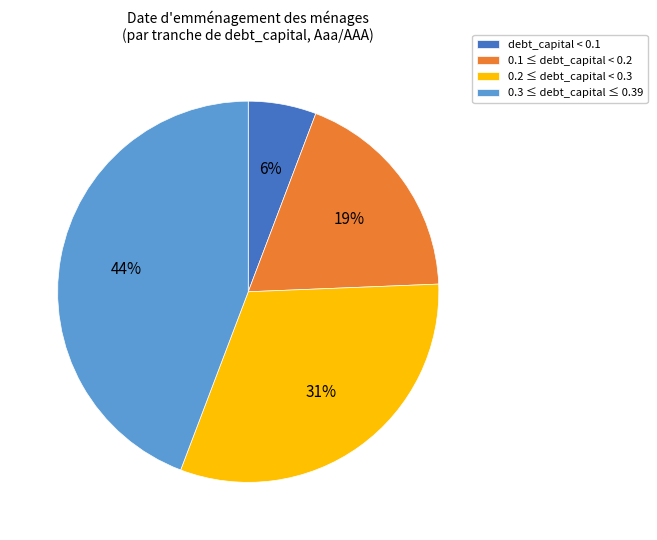

What percentage is the 0.1 ≤ debt_capital < 0.2 slice, to the nearest percent?

19%